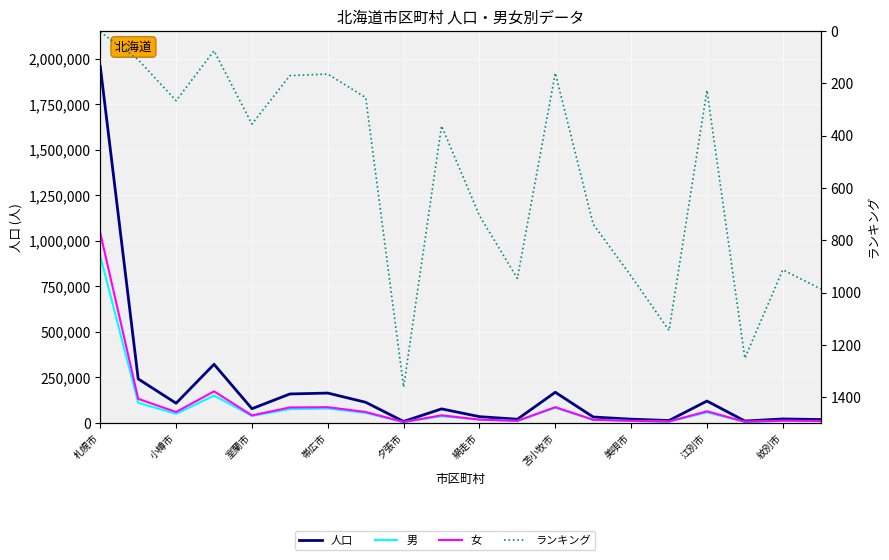

The 人口 series shows 118686 at 江別市. True or false?

True